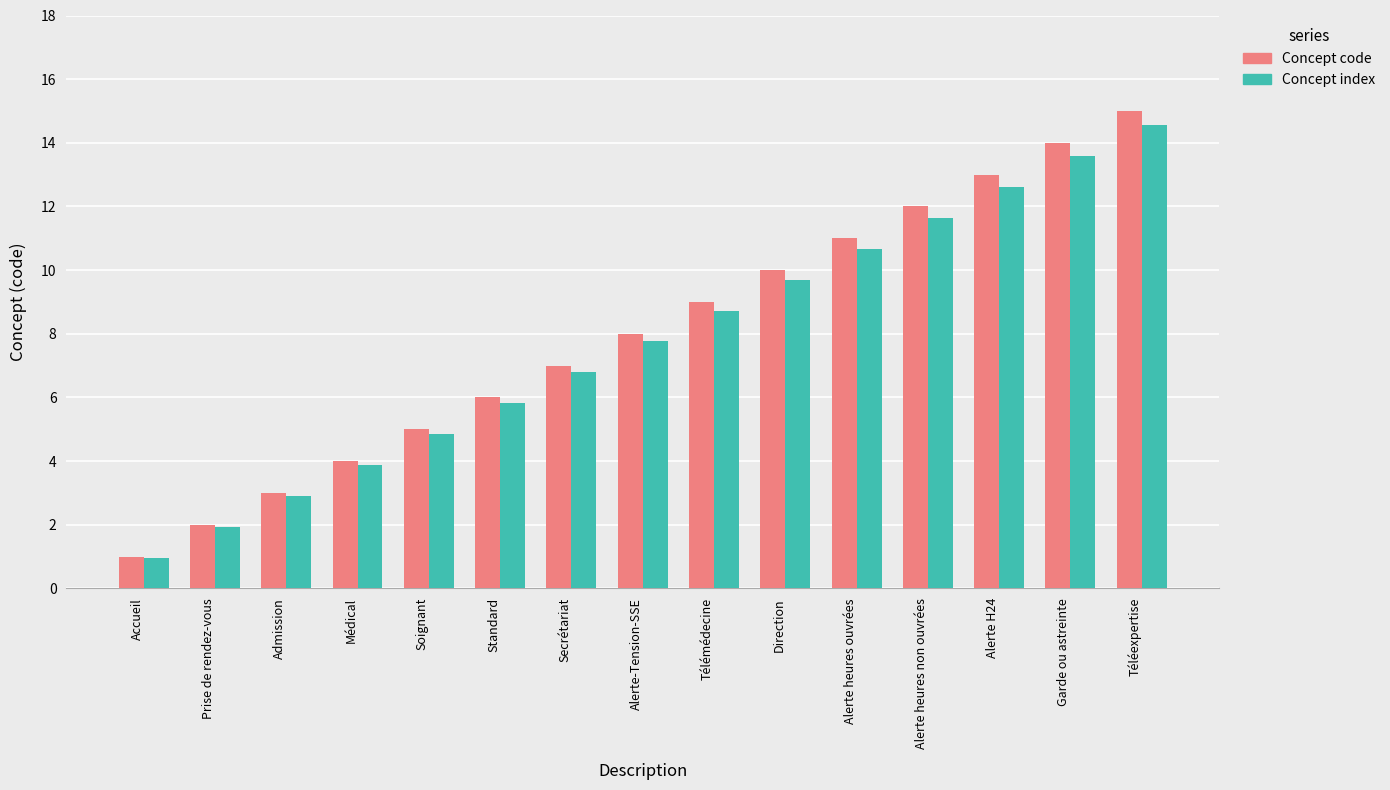

At which label does Concept code reach its minimum?

Accueil